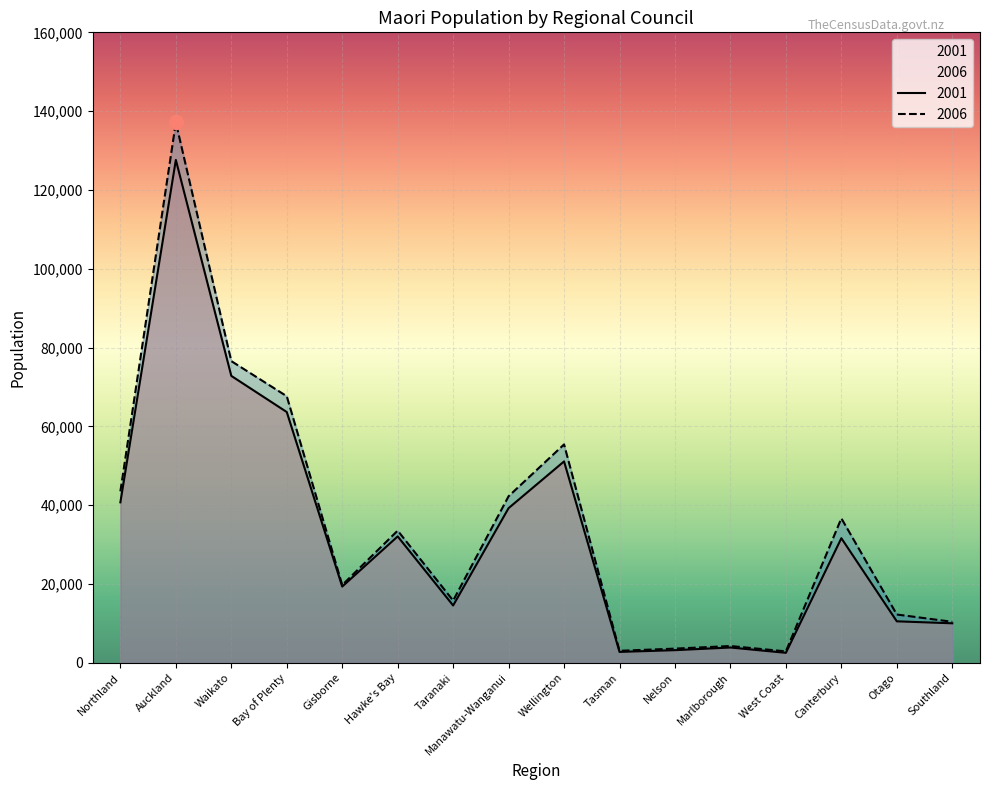

True or false: 2006 and 2001 intersect in this chart.

False